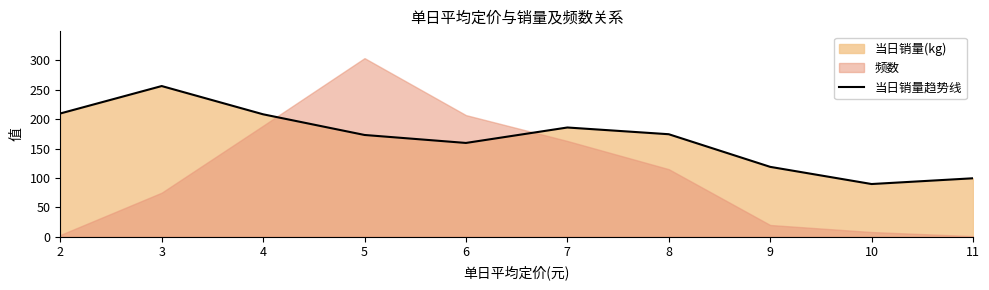

At which category does the chart reach its peak across all series?

3